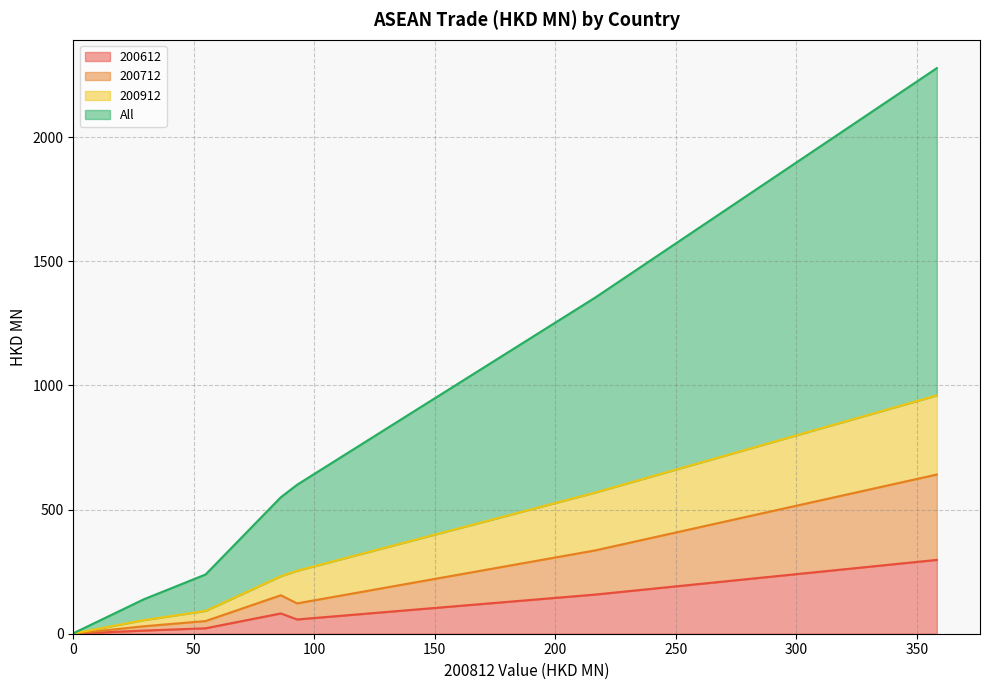

Is it true that 200712 equals 96.8 at MALAYSIA?

False